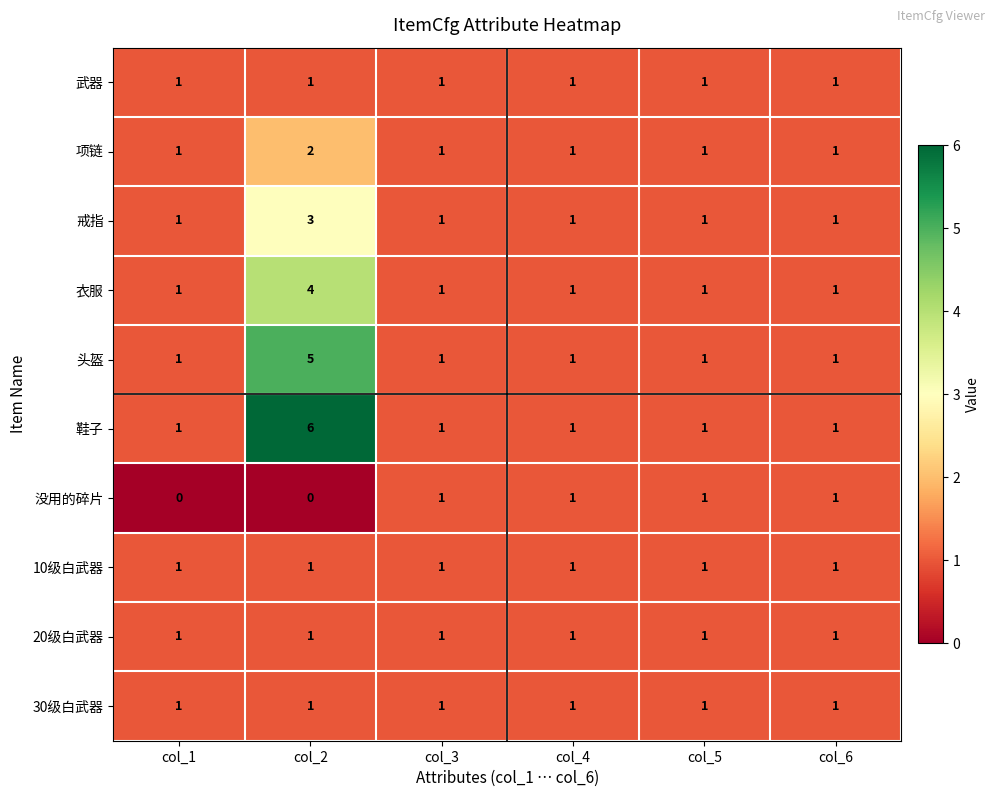

Count the 项链 values in the range 1 to 2.

6